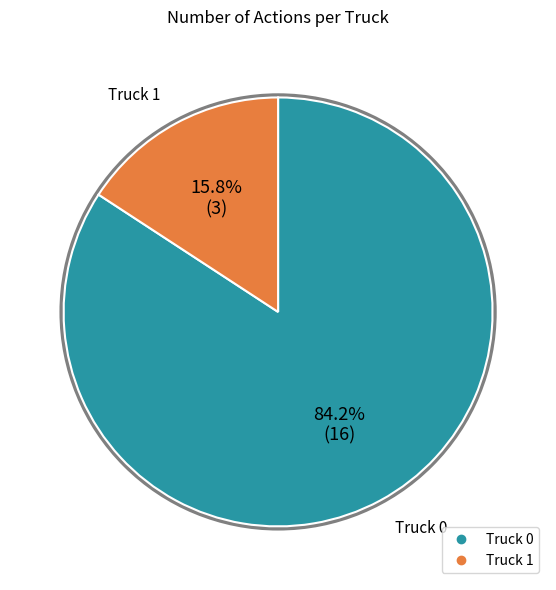

True or false: Truck 0 accounts for 94% of the total.

False